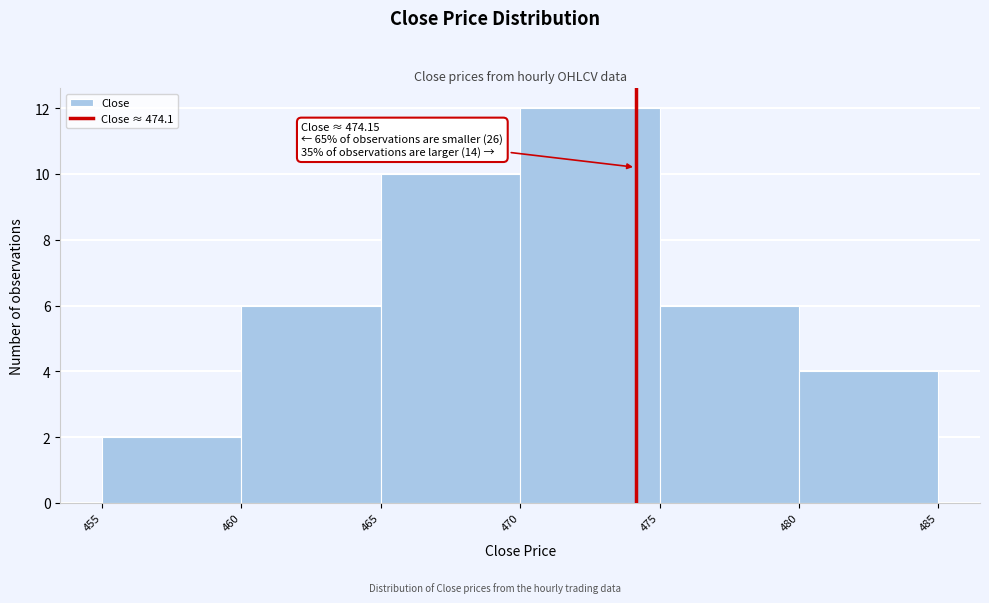

Which range on the x-axis has the tallest bar?

470 to 475